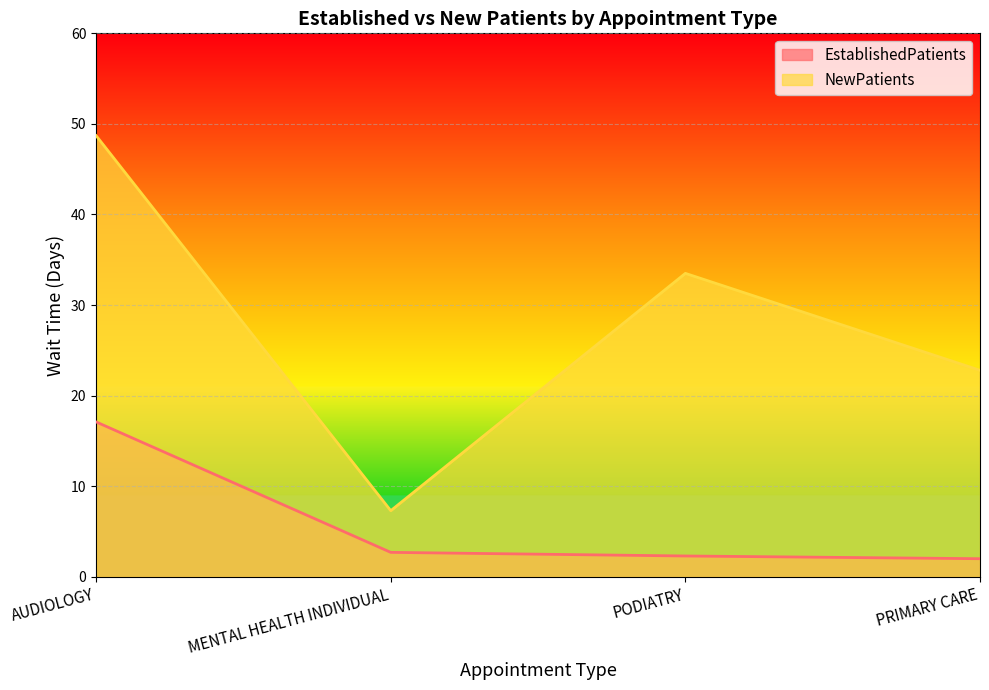

Between AUDIOLOGY and PRIMARY CARE, which series saw the biggest shift?

NewPatients